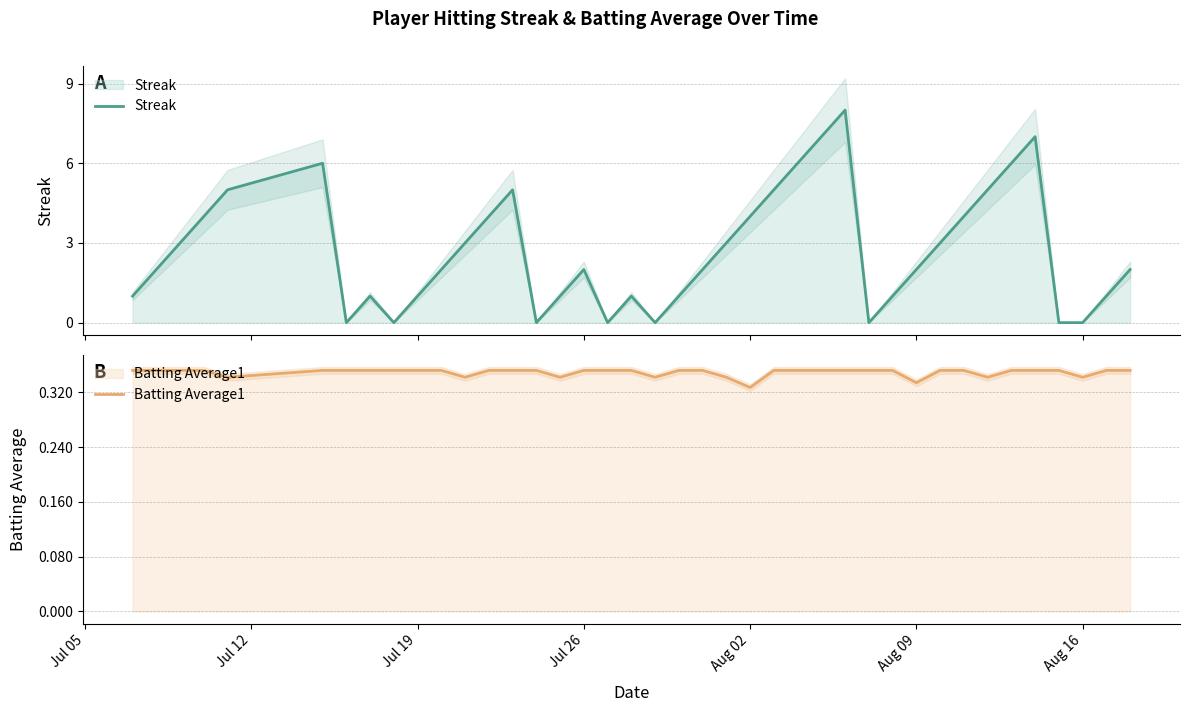

Which series has the widest spread of values?

Streak